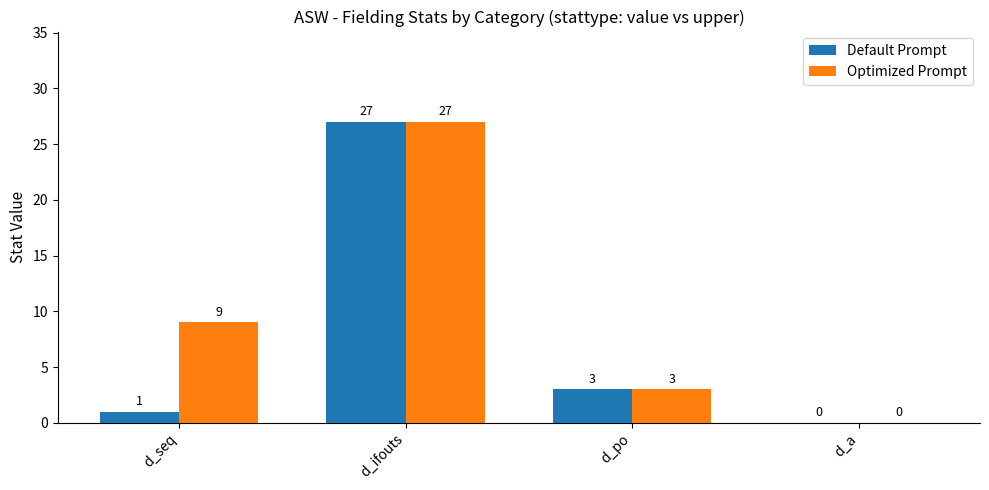

True or false: Default Prompt has a value of 0 at d_a.

True